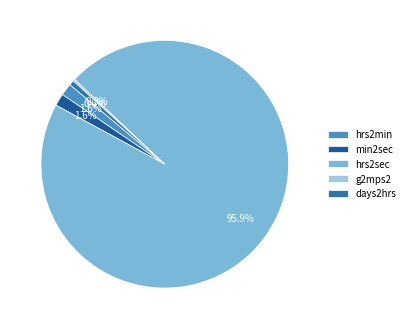

What is the smallest slice in the pie chart?

g2mps2